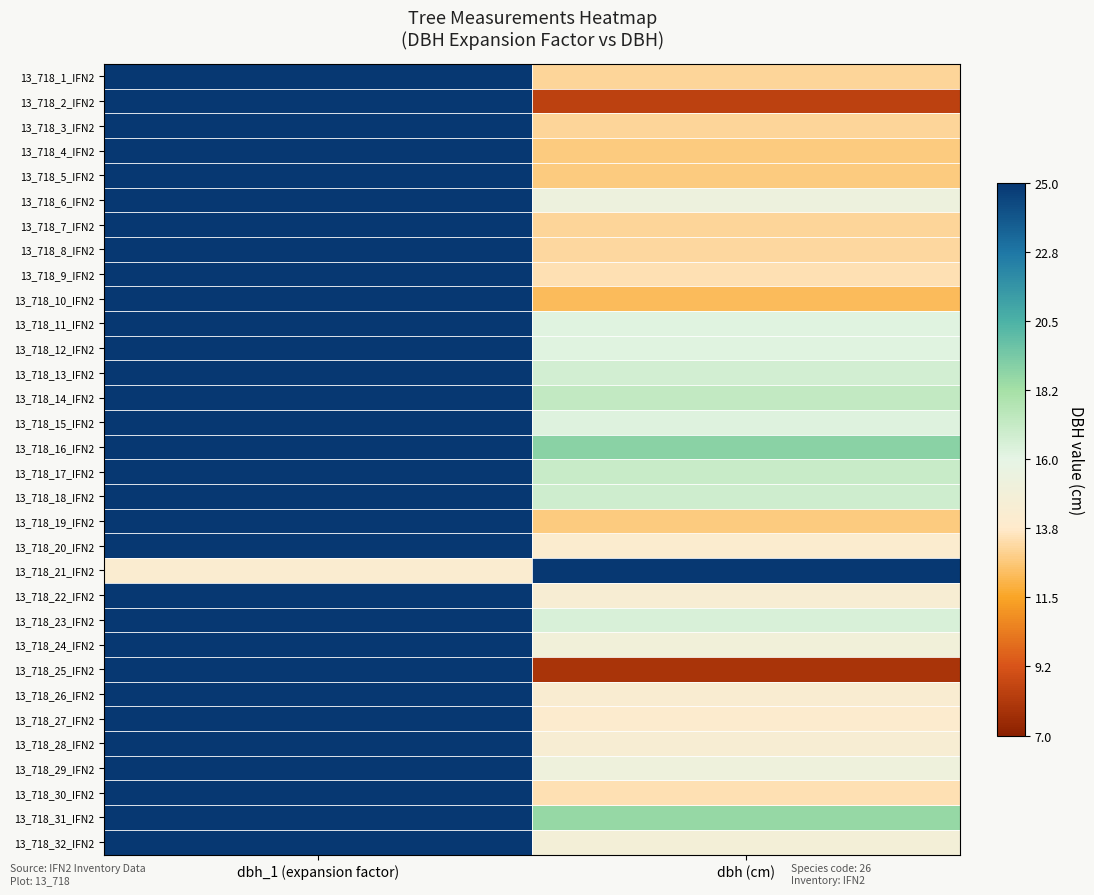

What is the maximum value shown in the chart?

127.3